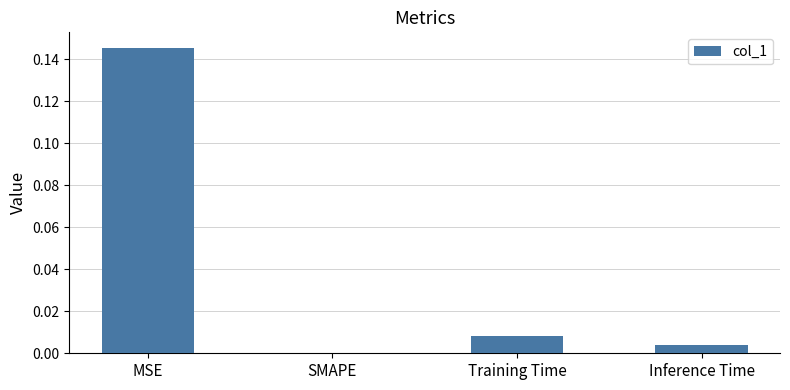

Which label corresponds to the largest value in the chart?

MSE